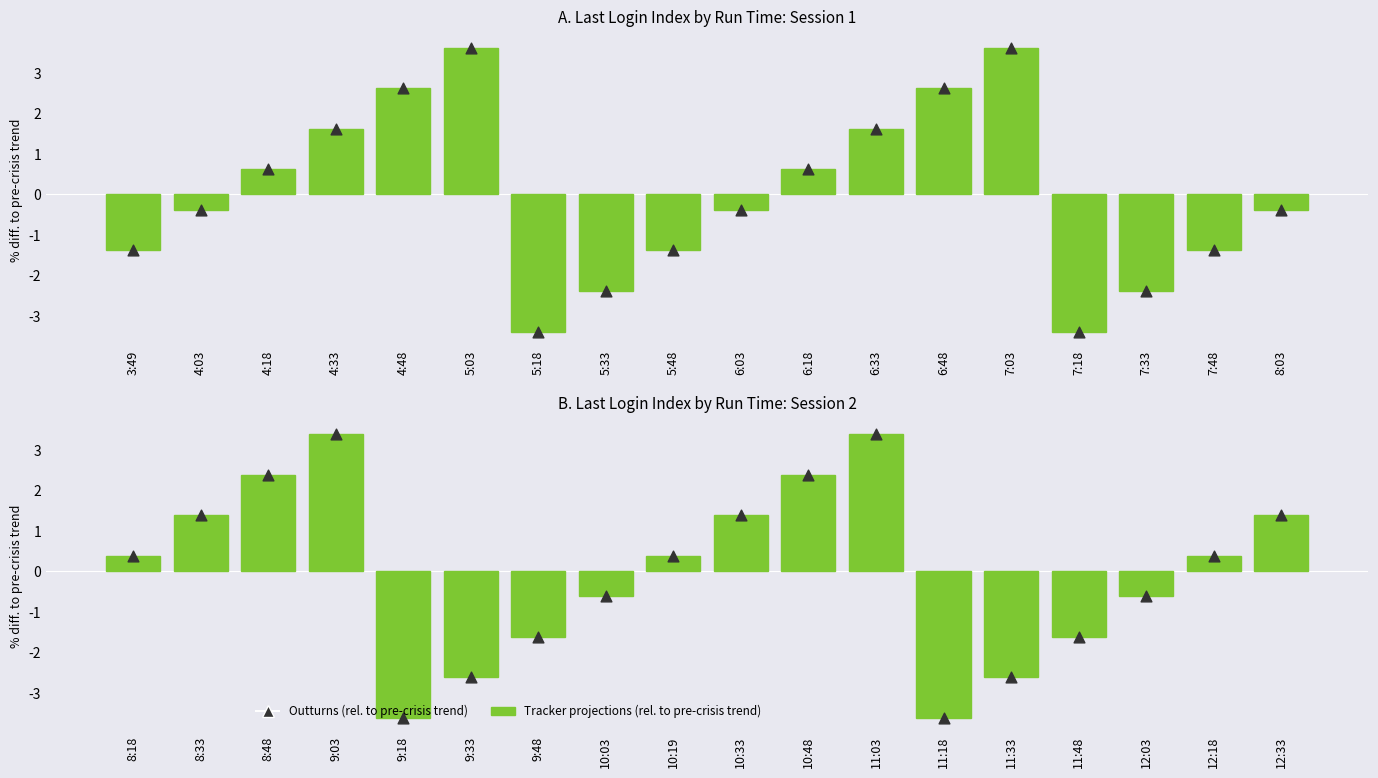

Which series contains the highest Y value?

Tracker projections (rel. to pre-crisis trend)